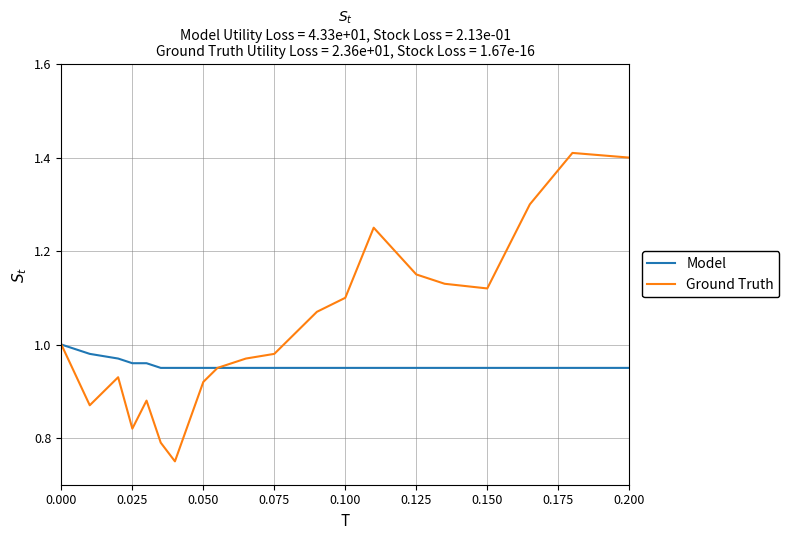

Which series has the largest total across all categories?

Ground Truth